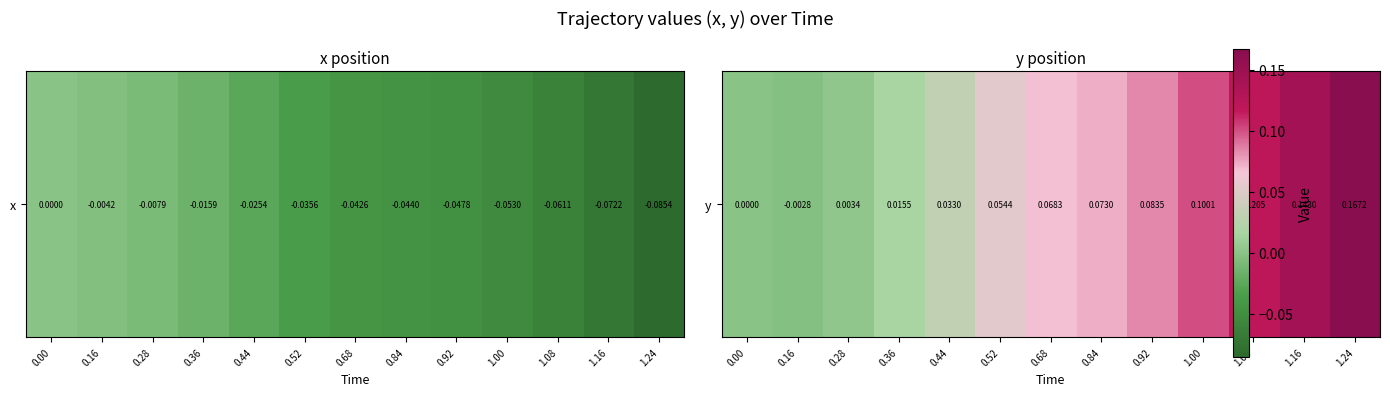

Reading left to right, list all the values displayed in this chart.

0.00=0.0	0.16=-0.0	0.28=0.0	0.36=0.0	0.44=0.0	0.52=0.1	0.68=0.1	0.84=0.1	0.92=0.1	1.00=0.1	1.08=0.1	1.16=0.1	1.24=0.2